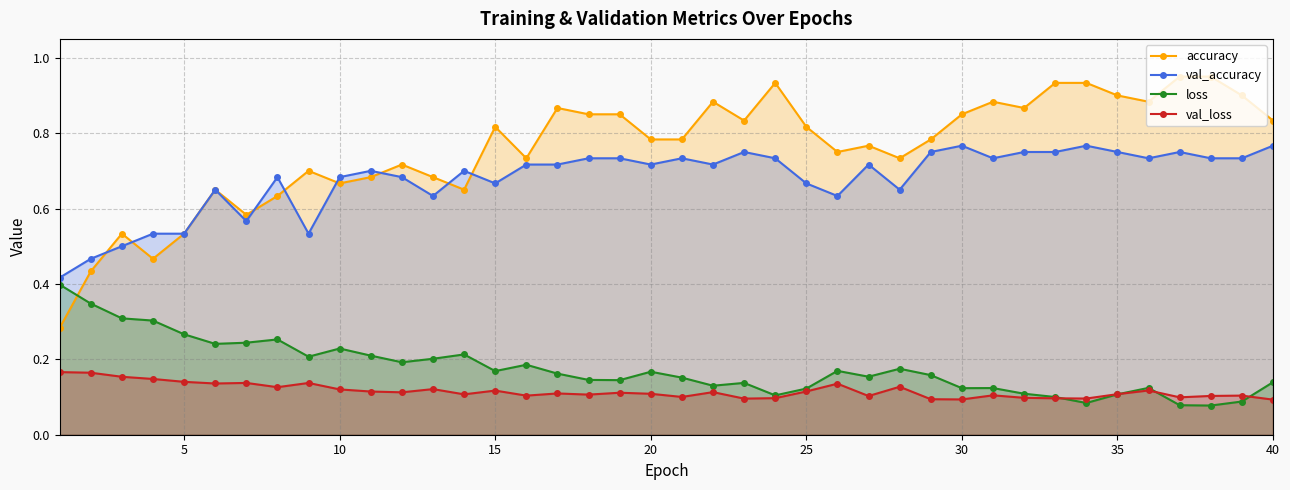

Is it true that val_loss equals 0.0 at 25?

False